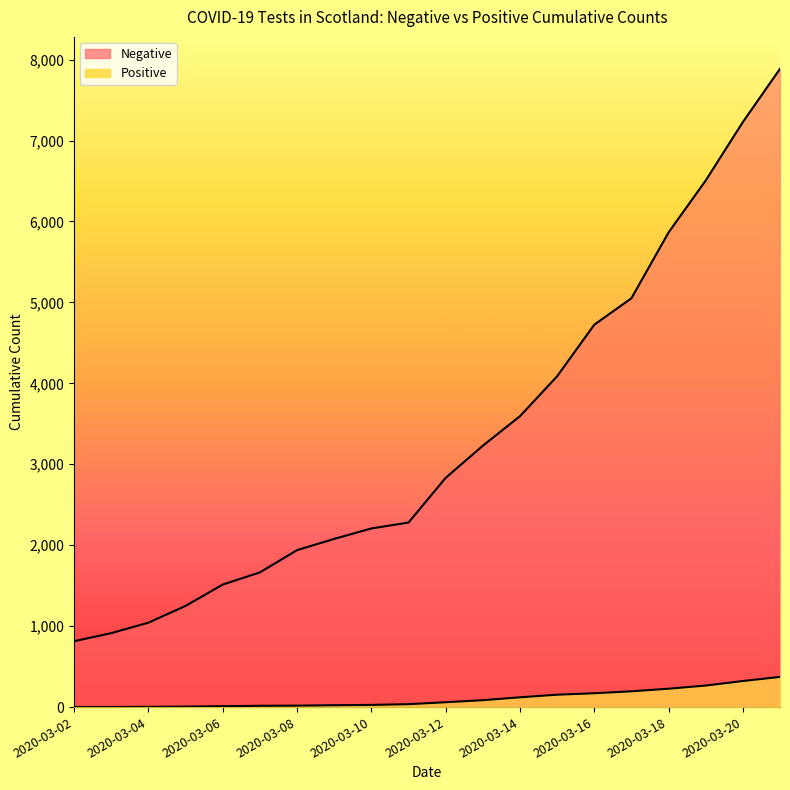

True or false: Positive and Negative cross at least once.

False